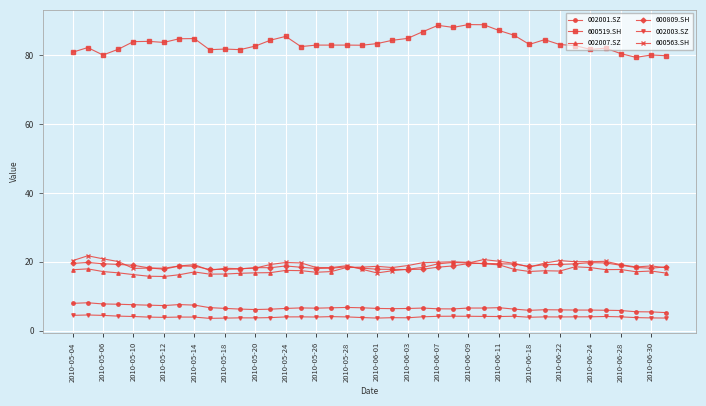

What is the average value of the 002001.SZ series?

6.6